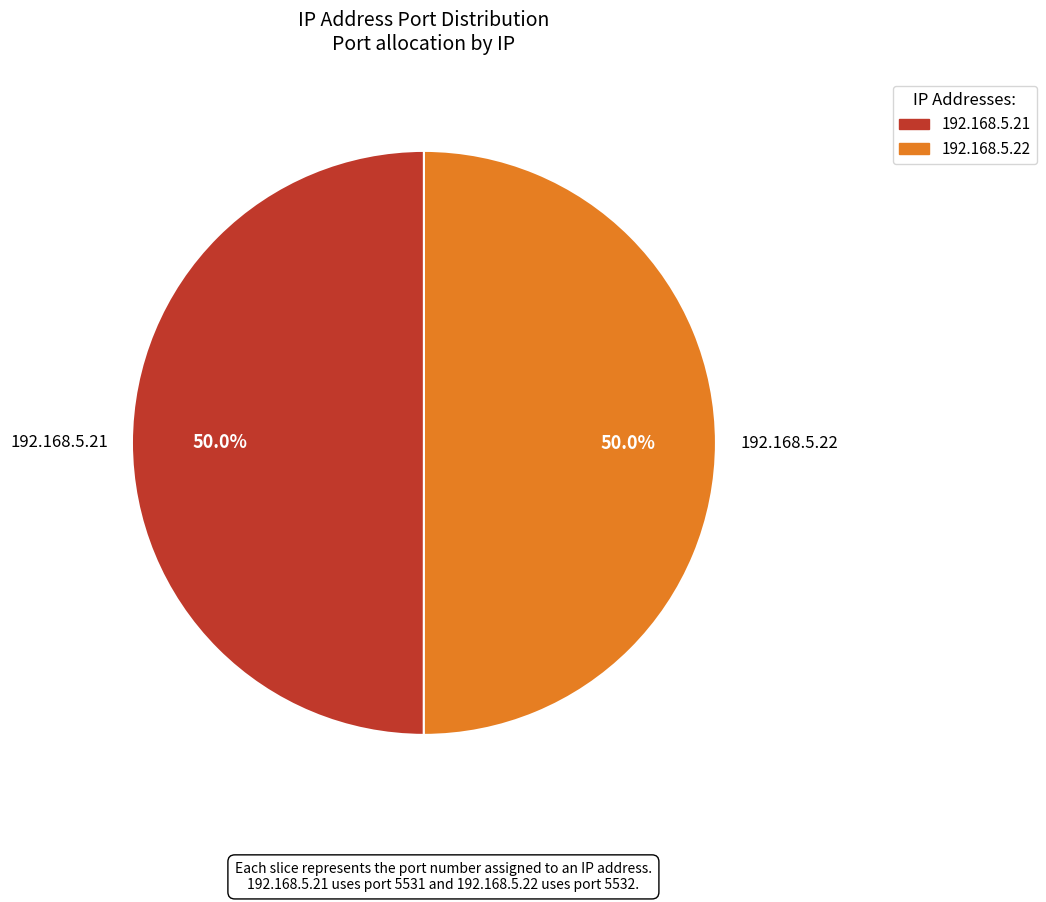

Approximately how many times larger is the value at 192.168.5.21 compared to 192.168.5.22?

1.0